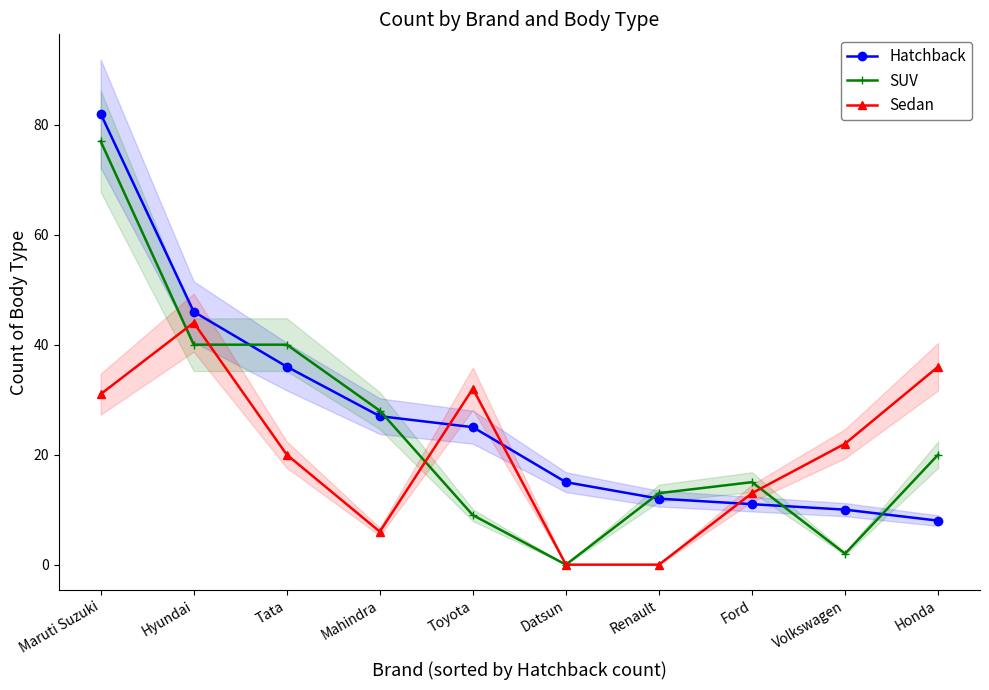

What is the greatest value displayed?

82